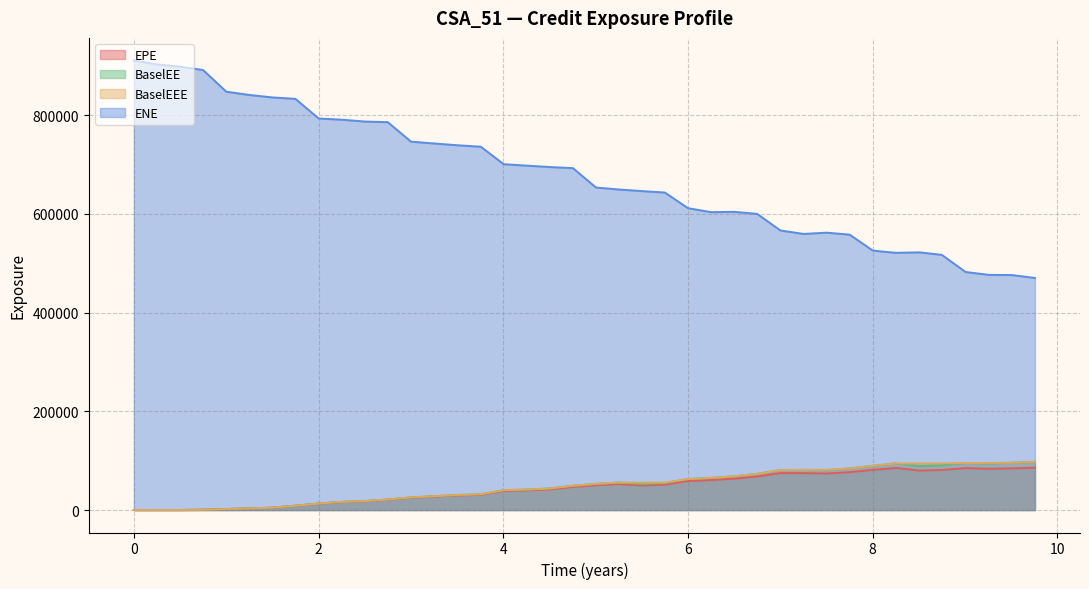

Reading left to right, transcribe all the data shown in this chart.

EPE: 0.0	0.0	79.4	594.9	1964.2	3241.8	4753.6	8686.0	12976.8	16332.3	17839.4	20894.9	25066.8	27261.2	29598.8	30818.5	38791.8	39870.6	41859.7	46901.2	50457.9	52760.7	49605.3	51411.8	58847.1	60765.9	63586.6	67879.7	74812.1	74787.1	73940.9	76797.0	81333.0	85261.4	79960.3	81178.6	84942.3	83608.1	84410.0	85691.9
ENE: 911234.0	903136.0	898366.0	891776.0	847731.0	841167.0	836133.0	833281.0	793445.0	791037.0	787281.0	786048.0	746524.0	742850.0	739178.0	736297.0	700829.0	697981.0	695129.0	692861.0	653585.0	649618.0	646320.0	643445.0	611688.0	603623.0	604271.0	600220.0	566557.0	559550.0	562077.0	558067.0	525681.0	521231.0	522192.0	517083.0	482351.0	476594.0	476190.0	470298.0
BaselEE: 0.0	0.0	79.7	597.9	1977.9	3270.5	4805.7	8799.2	13173.5	16619.7	18197.7	21365.6	25694.2	28022.4	30514.4	31862.0	40219.0	41475.4	43690.1	49117.4	53018.8	55639.0	52505.2	54614.3	62744.3	65050.9	68348.0	73253.5	81063.8	81385.8	80815.8	84299.6	89668.0	94432.2	88983.3	90742.5	95402.5	94363.9	95735.4	97670.6
BaselEEE: 0.0	0.0	79.7	597.9	1977.9	3270.5	4805.7	8799.2	13173.5	16619.7	18197.7	21365.6	25694.2	28022.4	30514.4	31862.0	40219.0	41475.4	43690.1	49117.4	53018.8	55639.0	55639.0	55639.0	62744.3	65050.9	68348.0	73253.5	81063.8	81385.8	81385.8	84299.6	89668.0	94432.2	94432.2	94432.2	95402.5	95402.5	95735.4	97670.6